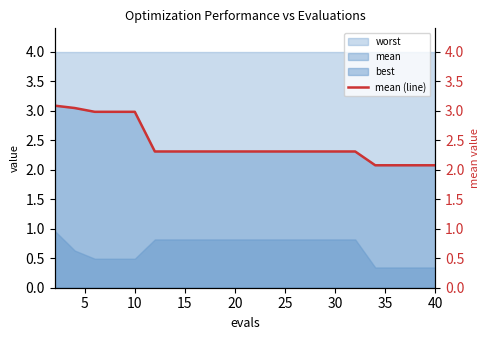

True or false: the data has more than 2 interior local peaks.

False